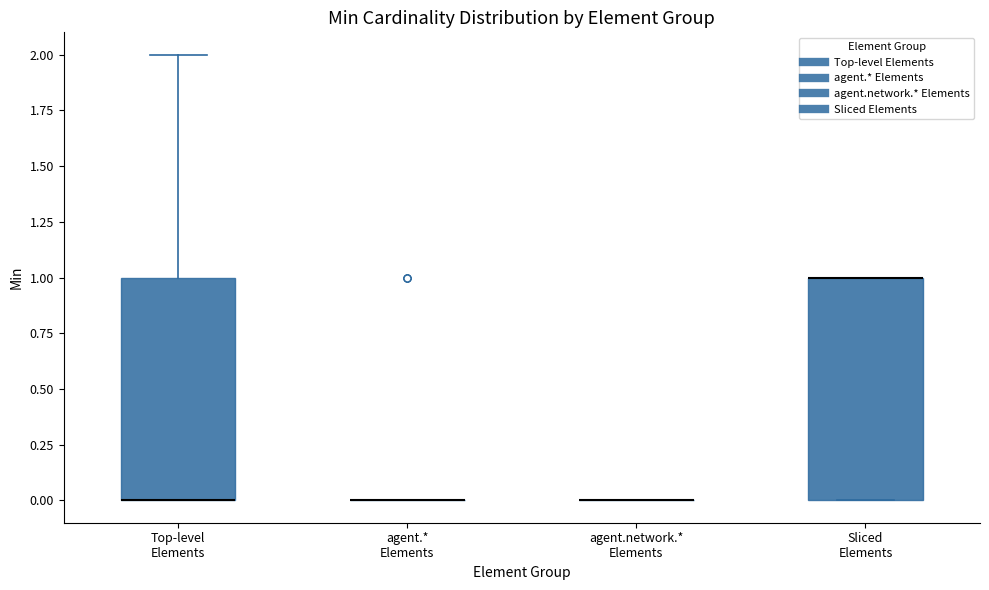

Where is the upper edge of the box for Sliced Elements on the y-axis? The values are not printed on the chart, so give them approximately, as read against the axis.

1